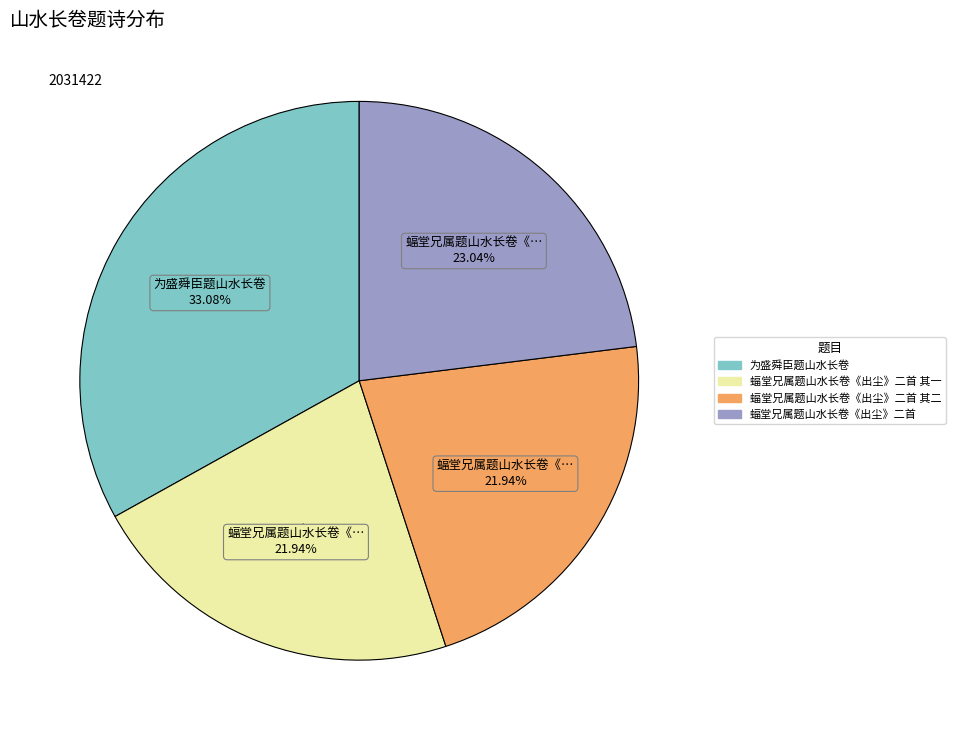

Is there a majority slice in this chart?

No